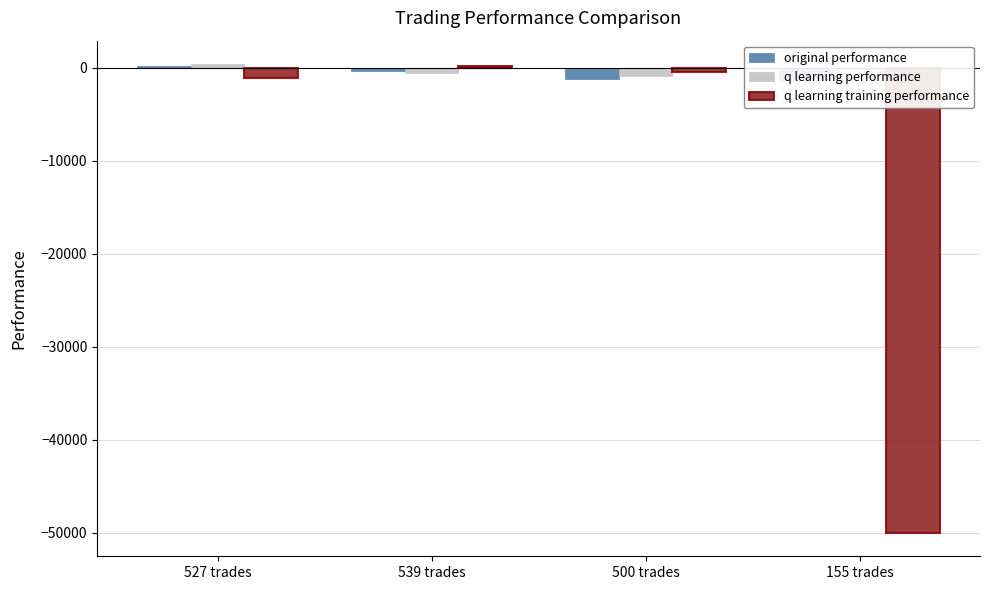

Is it true that q learning training performance equals -50000.0 at 155 trades?

True